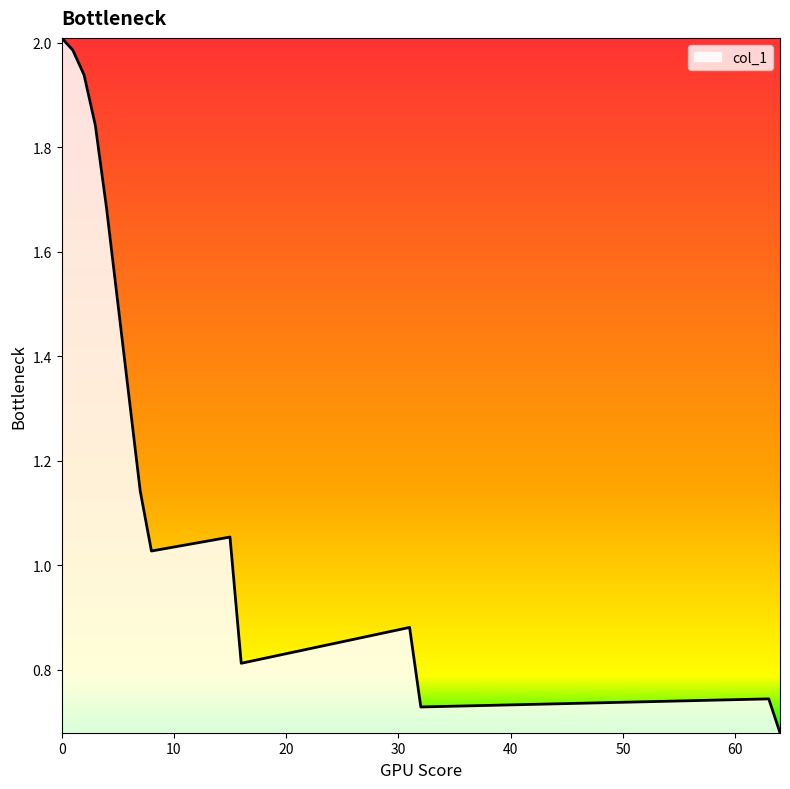

Does the chart display data point markers on the line(s)?

No